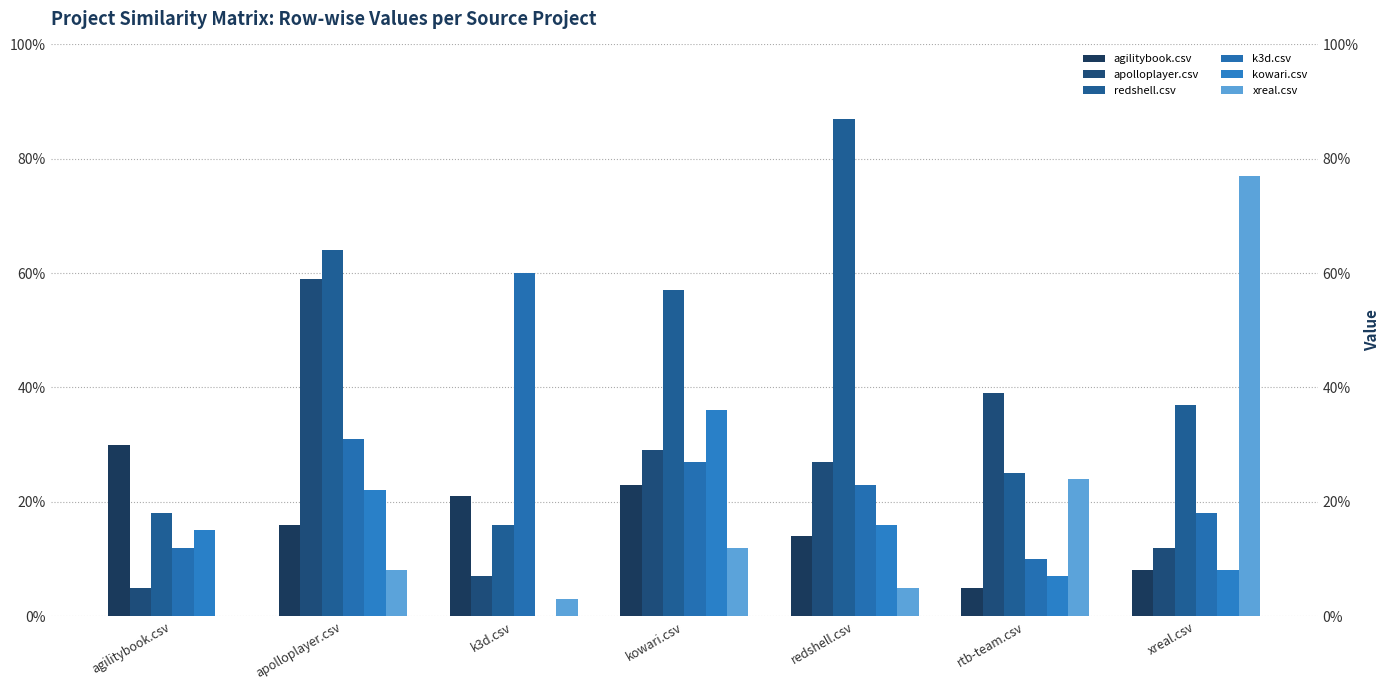

How many bars are there in each group?

6